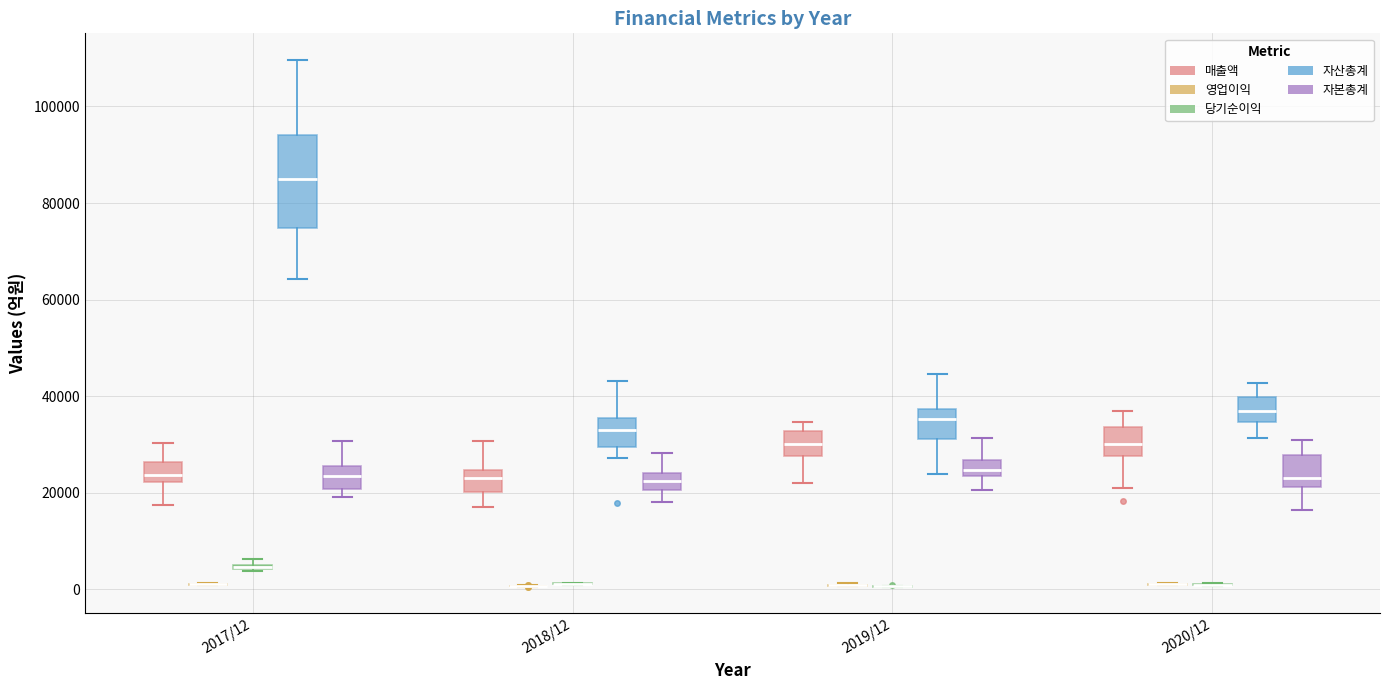

Where is the upper edge of the box for 2019/12 (매출액) on the y-axis? The values are not printed on the chart, so give them approximately, as read against the axis.

32000